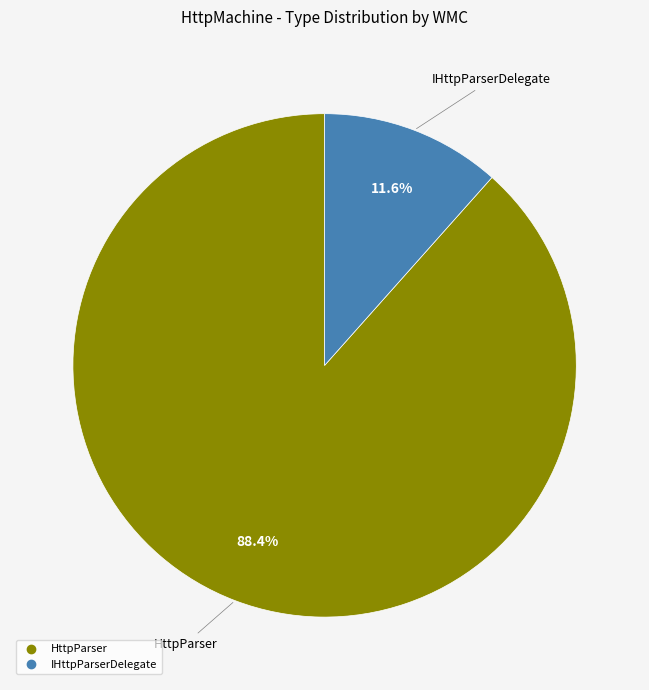

The IHttpParserDelegate slice represents 1% of the pie. True or false?

False